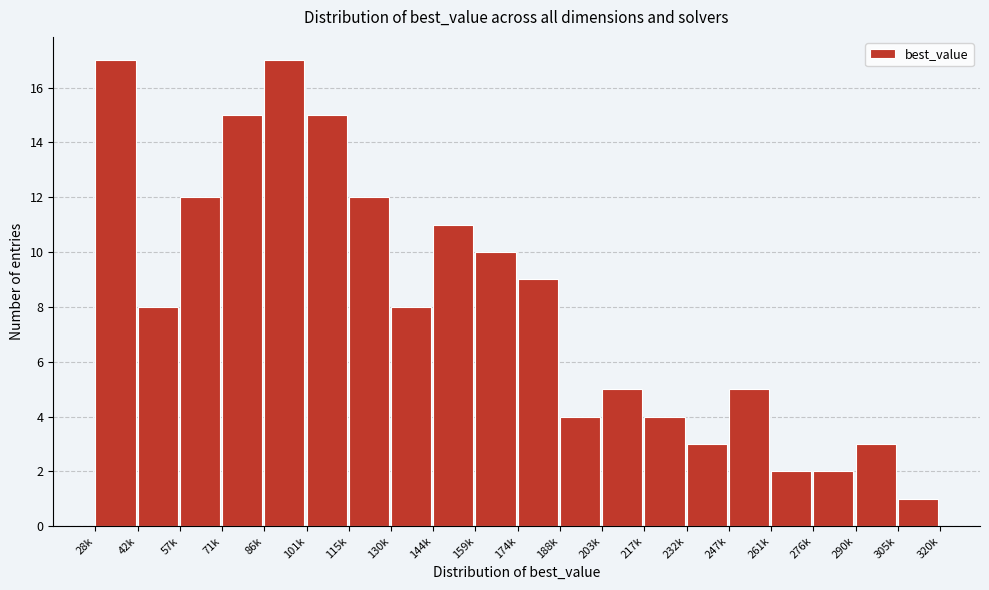

Reading left to right, transcribe all the data shown in this chart.

17	8	12	15	17	15	12	8	11	10	9	4	5	4	3	5	2	2	3	1